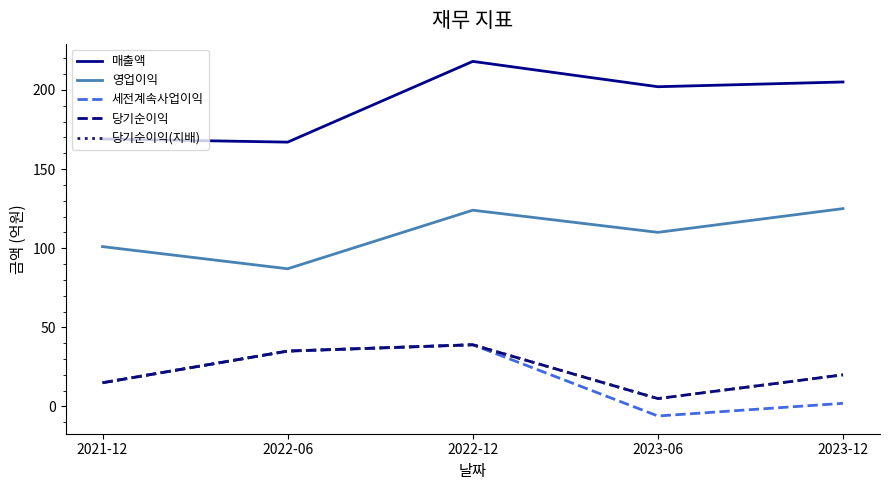

Is the value of 매출액 at 2022-06 greater than the value of 영업이익 at 2022-12?

Yes